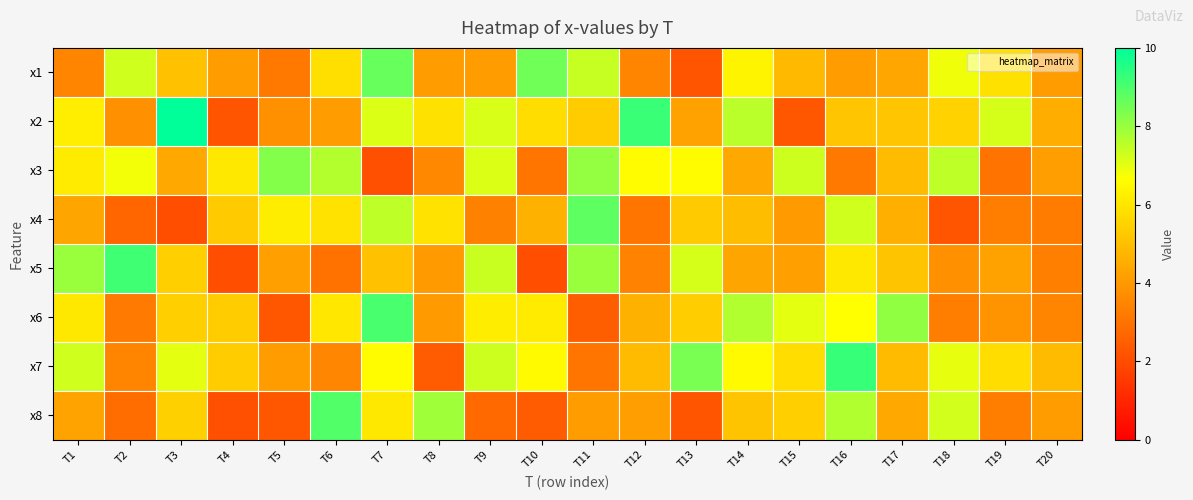

What is the difference between the highest and lowest values at T4?

4.0